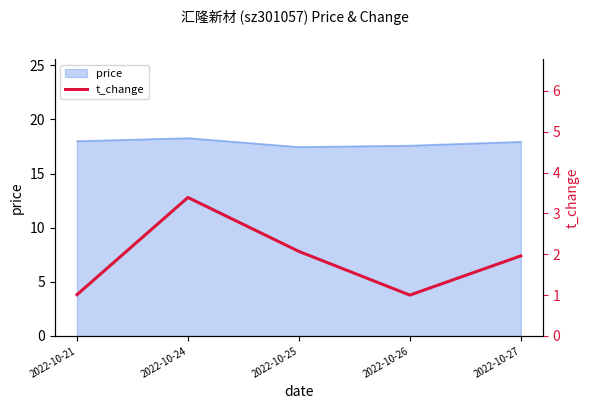

The value at 2022-10-25 is 2.1. True or false?

True